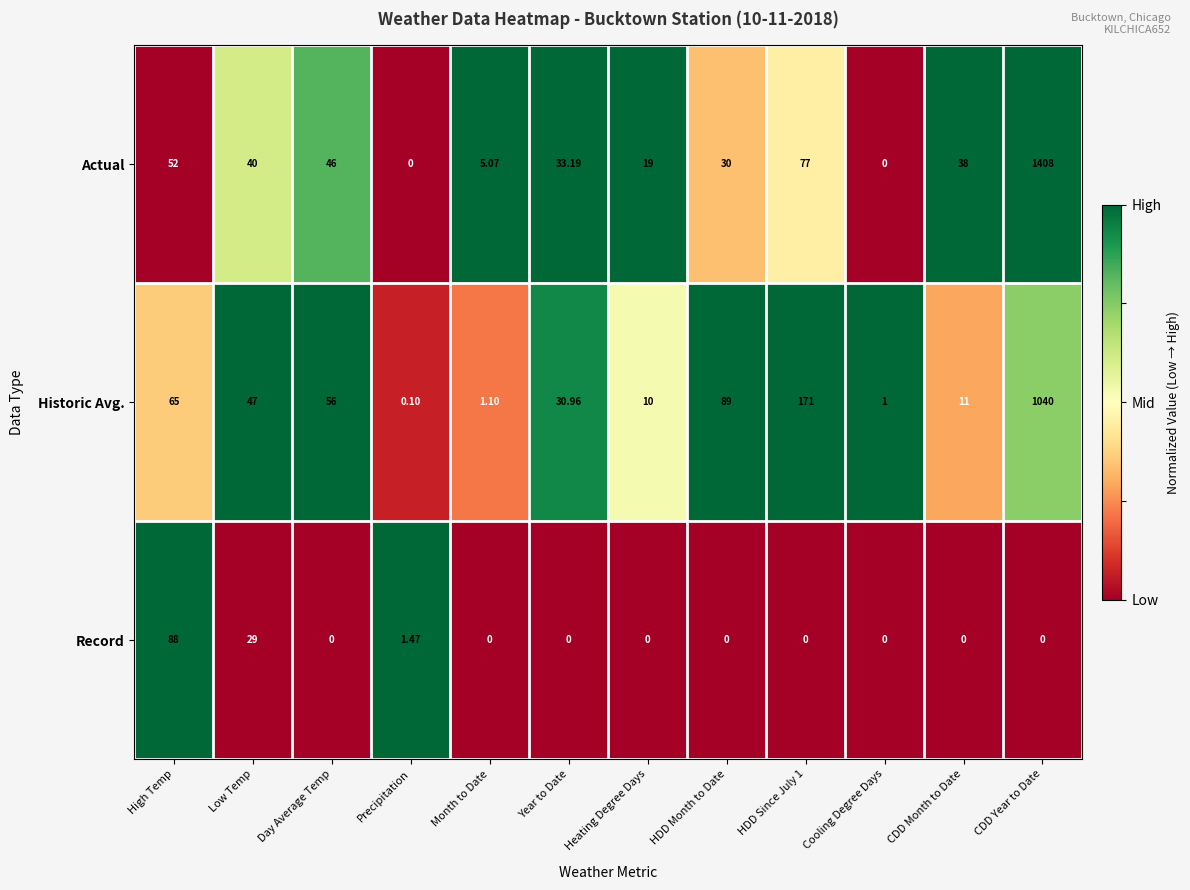

Which series has the largest range (max minus min)?

Actual